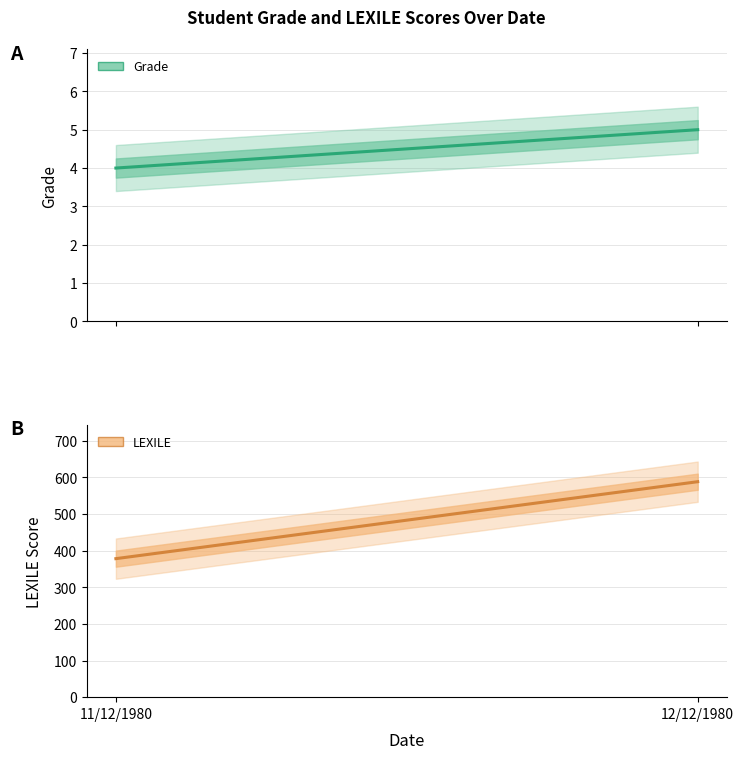

Which has a higher value, 12/12/1980 or 11/12/1980?

12/12/1980